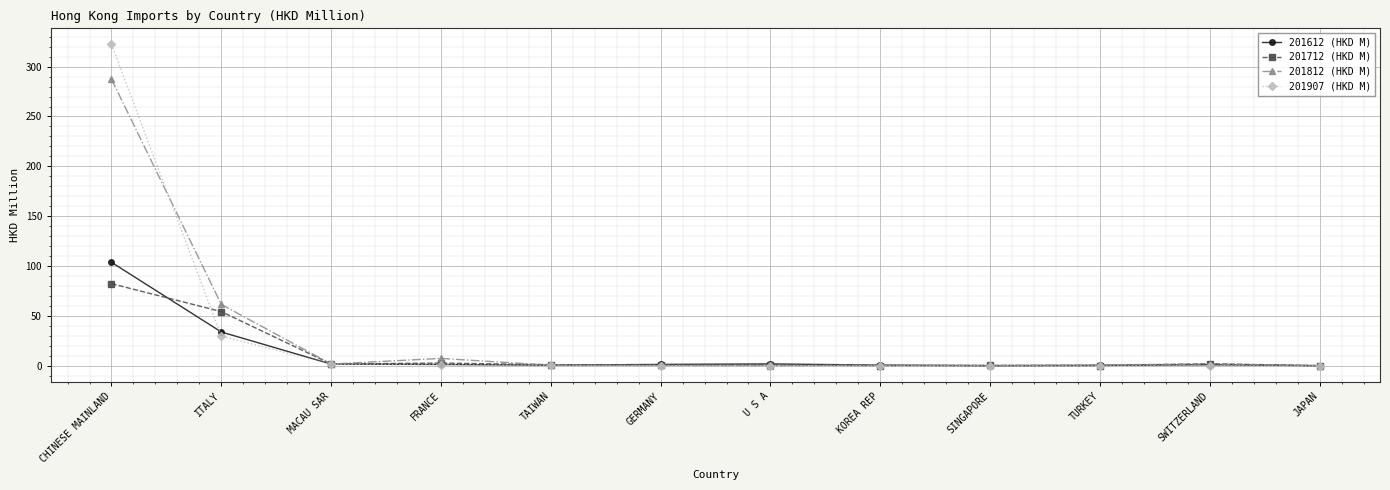

How many lines are shown in the chart?

4